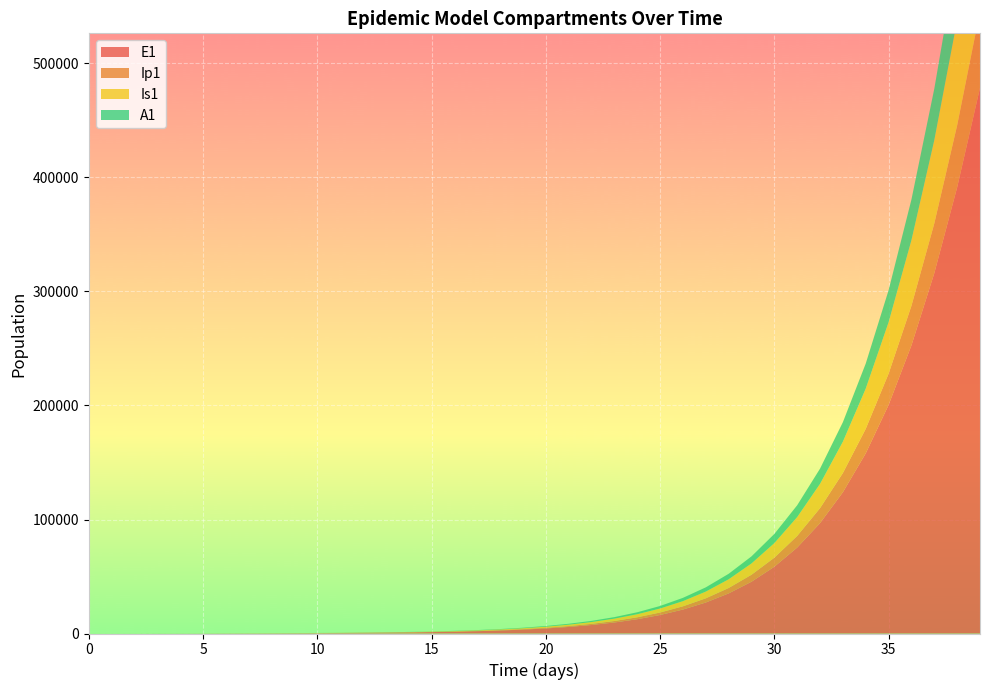

Reading left to right, transcribe all the data shown in this chart.

E1: 0.0	6.4	13.2	23.4	40.6	70.1	120.8	154.8	196.1	252.6	327.1	424.3	550.6	714.6	927.4	1203.6	1562.1	2027.1	2630.5	3413.1	4428.2	5744.2	7450.1	9660.1	12521.9	16224.9	21012.1	27193.2	35161.8	45414.0	58569.9	75394.7	96818.0	123943.1	158039.4	200500.6	252750.8	316071.9	391330.1	478590.6
Ip1: 0.0	0.5	1.4	2.7	4.9	8.5	14.7	21.1	26.7	34.2	44.1	57.2	74.1	96.2	124.8	162.0	210.2	272.9	354.1	459.5	596.1	773.4	1003.2	1301.0	1686.8	2186.2	2832.2	3667.1	4744.6	6132.7	7917.3	10204.9	13126.5	16840.3	21532.2	27413.4	34711.7	43652.7	54428.3	67148.2
Is1: 5.0	4.1	4.1	5.1	7.5	11.9	19.8	29.3	40.6	53.9	70.4	91.6	118.9	154.4	200.4	260.1	337.5	438.0	568.5	737.7	957.3	1242.1	1611.5	2090.4	2711.2	3515.5	4556.9	5904.5	7646.6	9896.1	12796.0	16527.2	21315.4	27439.5	35238.9	45117.0	57540.3	73024.8	92107.0	115288.1
A1: 0.0	0.3	1.0	2.1	4.1	7.4	13.1	19.4	26.0	34.0	44.3	57.6	74.8	97.1	126.1	163.6	212.4	275.6	357.7	464.2	602.3	781.5	1013.8	1315.0	1705.2	2210.6	2864.8	3710.8	4803.6	6213.3	8028.4	10360.0	13345.8	17154.3	21987.6	28081.7	35701.8	45129.6	56638.8	70453.9